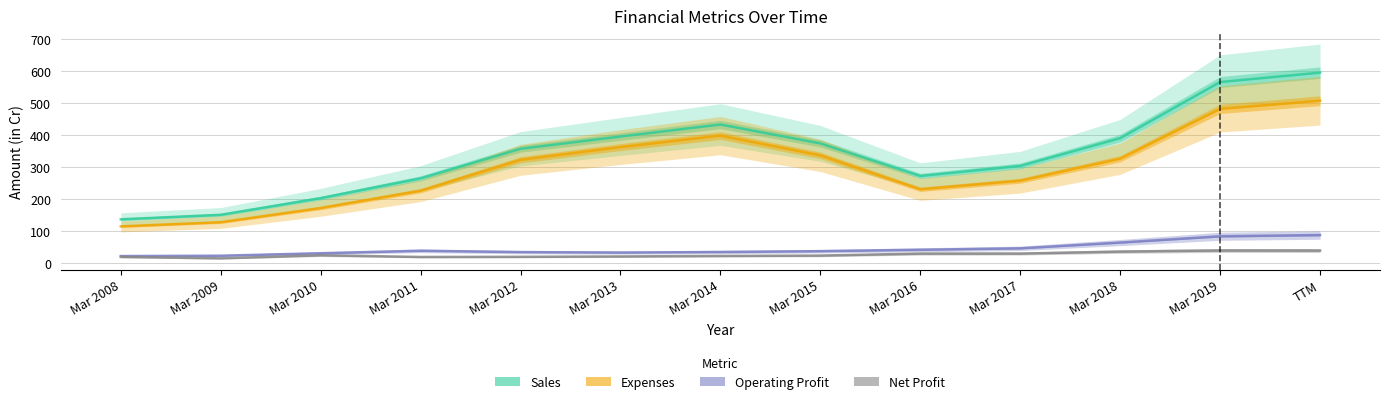

The Expenses series shows 515.3 at Mar 2012. True or false?

False